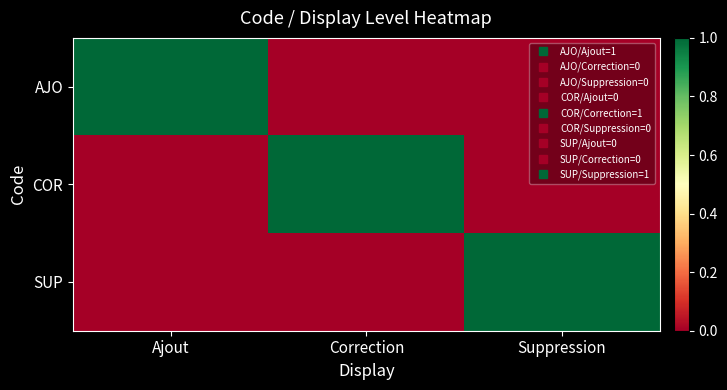

What is the total value across all series at Ajout?

1